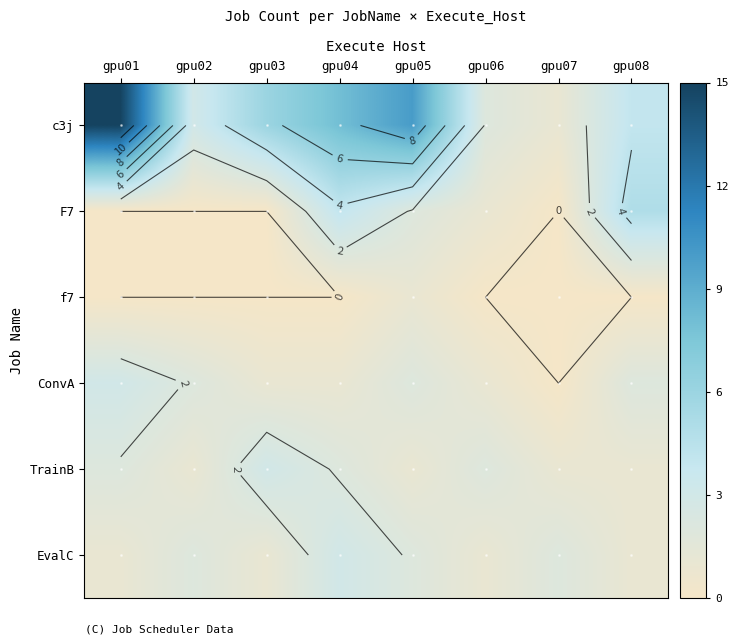

Which series has the largest total across all categories?

c3j